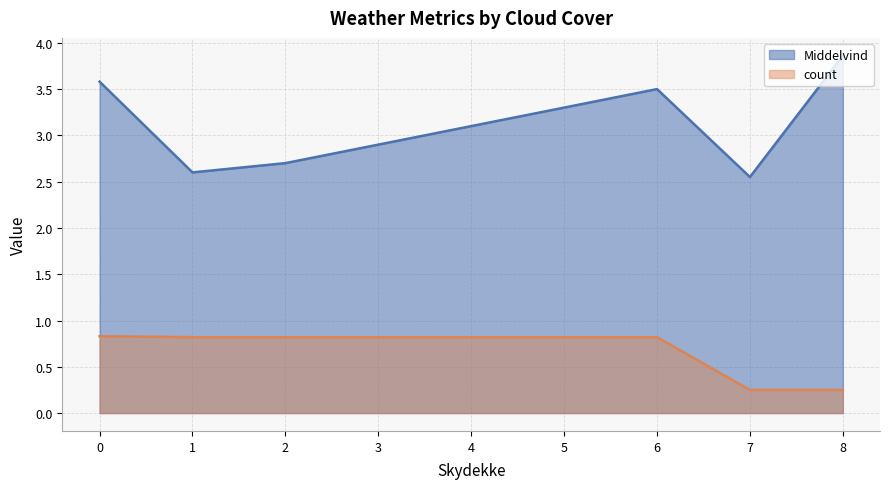

Does the chart display data point markers on the line(s)?

No